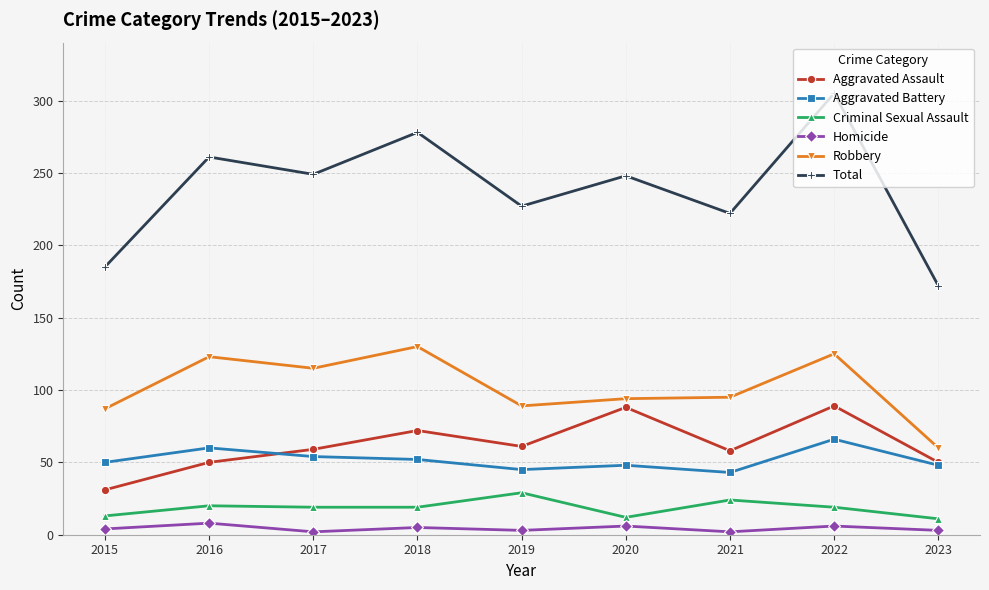

True or false: Criminal Sexual Assault and Homicide cross at least once.

False